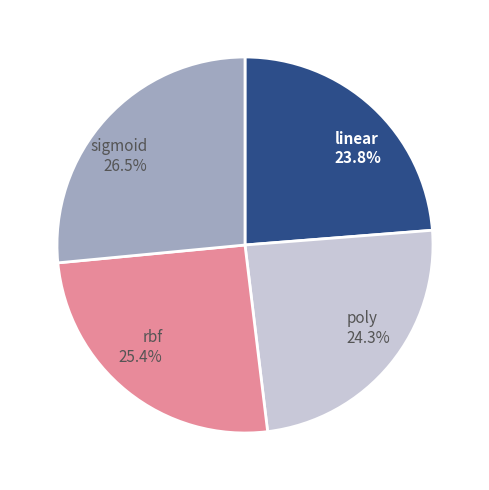

Is it true that poly is 24% of the pie?

True